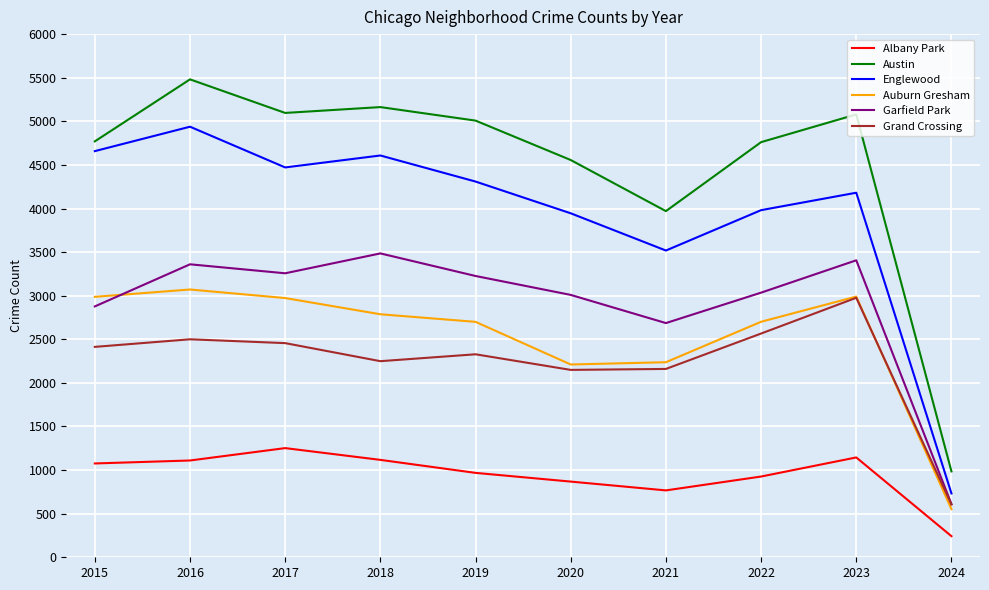

Is the value of Grand Crossing at 2023 greater than the value of Englewood at 2015?

No